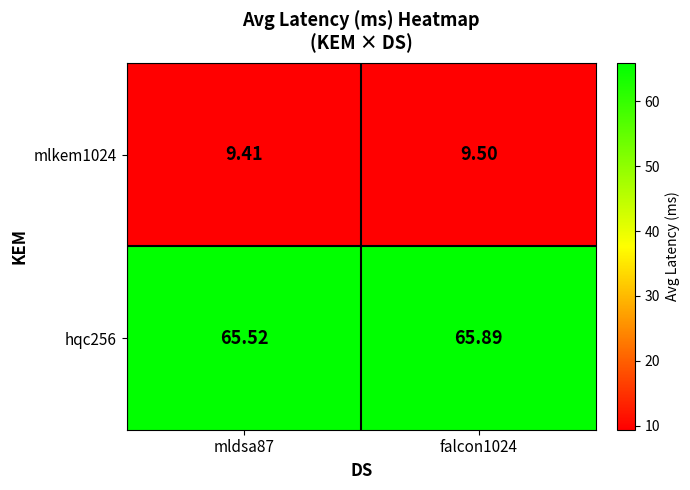

Is the value of hqc256 at falcon1024 greater than the value of mlkem1024 at falcon1024?

Yes